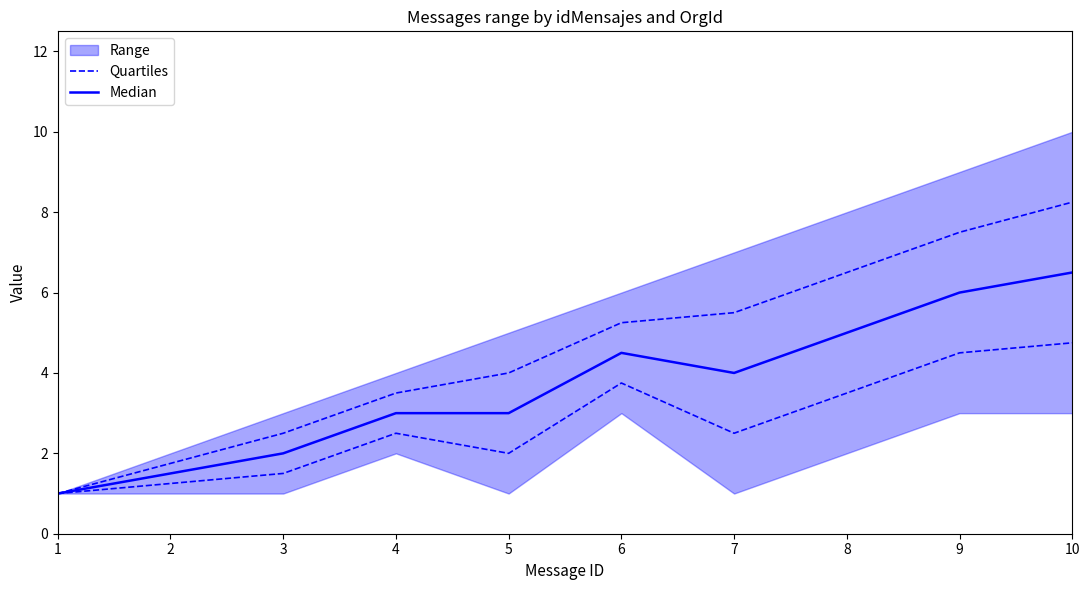

In Quartiles, how many points are higher than both neighbors (excluding endpoints)?

2